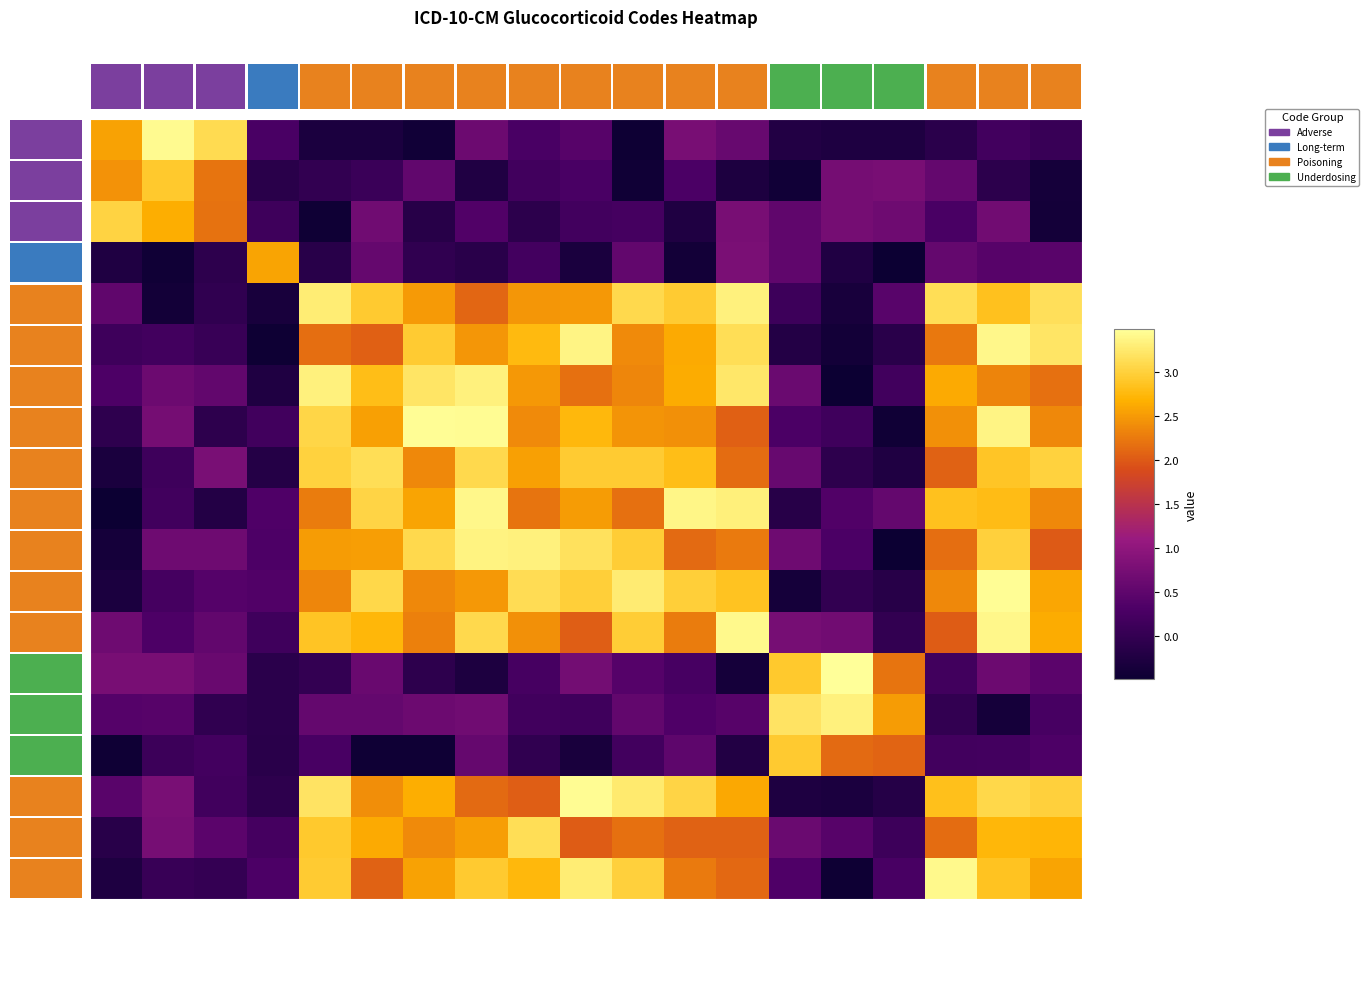

Reading left to right, what are all the values shown in this chart?

row_0: Adverse effect A=2.6	Adverse effect S=3.4	Adverse effect D=3.1	Long term use=0.3	Poisoning acc A=-0.3	Poisoning acc S=-0.3	Poisoning acc D=-0.4	Poisoning assault A=0.6	Poisoning assault S=0.3	Poisoning assault D=0.4	Poisoning self A=-0.5	Poisoning self S=0.8	Poisoning self D=0.6	Underdosing D=-0.2	Underdosing S=-0.3	Underdosing A=-0.3	Poisoning undet D=-0.1	Poisoning undet S=0.2	Poisoning undet A=0.1
row_1: Adverse effect A=2.4	Adverse effect S=2.9	Adverse effect D=2.2	Long term use=-0.1	Poisoning acc A=-0.0	Poisoning acc S=0.1	Poisoning acc D=0.5	Poisoning assault A=-0.2	Poisoning assault S=0.2	Poisoning assault D=0.3	Poisoning self A=-0.4	Poisoning self S=0.3	Poisoning self D=-0.3	Underdosing D=-0.4	Underdosing S=0.7	Underdosing A=0.8	Poisoning undet D=0.6	Poisoning undet S=-0.1	Poisoning undet A=-0.4
row_2: Adverse effect A=3.0	Adverse effect S=2.7	Adverse effect D=2.2	Long term use=0.1	Poisoning acc A=-0.5	Poisoning acc S=0.7	Poisoning acc D=-0.2	Poisoning assault A=0.4	Poisoning assault S=-0.1	Poisoning assault D=0.2	Poisoning self A=0.2	Poisoning self S=-0.3	Poisoning self D=0.8	Underdosing D=0.5	Underdosing S=0.7	Underdosing A=0.7	Poisoning undet D=0.3	Poisoning undet S=0.7	Poisoning undet A=-0.4
row_3: Adverse effect A=-0.2	Adverse effect S=-0.4	Adverse effect D=-0.1	Long term use=2.6	Poisoning acc A=-0.1	Poisoning acc S=0.6	Poisoning acc D=-0.0	Poisoning assault A=-0.1	Poisoning assault S=0.2	Poisoning assault D=-0.3	Poisoning self A=0.5	Poisoning self S=-0.4	Poisoning self D=0.8	Underdosing D=0.5	Underdosing S=-0.2	Underdosing A=-0.5	Poisoning undet D=0.6	Poisoning undet S=0.4	Poisoning undet A=0.4
row_4: Adverse effect A=0.5	Adverse effect S=-0.4	Adverse effect D=-0.0	Long term use=-0.3	Poisoning acc A=3.3	Poisoning acc S=2.9	Poisoning acc D=2.5	Poisoning assault A=2.1	Poisoning assault S=2.5	Poisoning assault D=2.5	Poisoning self A=3.1	Poisoning self S=3.0	Poisoning self D=3.3	Underdosing D=0.1	Underdosing S=-0.3	Underdosing A=0.4	Poisoning undet D=3.1	Poisoning undet S=2.8	Poisoning undet A=3.2
row_5: Adverse effect A=0.1	Adverse effect S=0.2	Adverse effect D=0.1	Long term use=-0.5	Poisoning acc A=2.2	Poisoning acc S=2.0	Poisoning acc D=3.0	Poisoning assault A=2.5	Poisoning assault S=2.8	Poisoning assault D=3.4	Poisoning self A=2.4	Poisoning self S=2.6	Poisoning self D=3.1	Underdosing D=-0.2	Underdosing S=-0.4	Underdosing A=-0.1	Poisoning undet D=2.2	Poisoning undet S=3.4	Poisoning undet A=3.2
row_6: Adverse effect A=0.3	Adverse effect S=0.6	Adverse effect D=0.5	Long term use=-0.3	Poisoning acc A=3.3	Poisoning acc S=2.8	Poisoning acc D=3.2	Poisoning assault A=3.3	Poisoning assault S=2.5	Poisoning assault D=2.2	Poisoning self A=2.3	Poisoning self S=2.6	Poisoning self D=3.2	Underdosing D=0.6	Underdosing S=-0.5	Underdosing A=0.2	Poisoning undet D=2.6	Poisoning undet S=2.3	Poisoning undet A=2.2
row_7: Adverse effect A=-0.1	Adverse effect S=0.7	Adverse effect D=-0.1	Long term use=0.2	Poisoning acc A=3.1	Poisoning acc S=2.5	Poisoning acc D=3.5	Poisoning assault A=3.4	Poisoning assault S=2.4	Poisoning assault D=2.7	Poisoning self A=2.5	Poisoning self S=2.4	Poisoning self D=2.1	Underdosing D=0.3	Underdosing S=0.2	Underdosing A=-0.4	Poisoning undet D=2.4	Poisoning undet S=3.4	Poisoning undet A=2.4
row_8: Adverse effect A=-0.3	Adverse effect S=0.1	Adverse effect D=0.8	Long term use=-0.2	Poisoning acc A=3.0	Poisoning acc S=3.1	Poisoning acc D=2.4	Poisoning assault A=3.1	Poisoning assault S=2.6	Poisoning assault D=2.9	Poisoning self A=3.0	Poisoning self S=2.8	Poisoning self D=2.1	Underdosing D=0.6	Underdosing S=-0.1	Underdosing A=-0.3	Poisoning undet D=2.1	Poisoning undet S=2.9	Poisoning undet A=3.0
row_9: Adverse effect A=-0.5	Adverse effect S=0.2	Adverse effect D=-0.2	Long term use=0.3	Poisoning acc A=2.3	Poisoning acc S=3.0	Poisoning acc D=2.6	Poisoning assault A=3.4	Poisoning assault S=2.2	Poisoning assault D=2.5	Poisoning self A=2.2	Poisoning self S=3.4	Poisoning self D=3.3	Underdosing D=-0.2	Underdosing S=0.4	Underdosing A=0.6	Poisoning undet D=2.8	Poisoning undet S=2.8	Poisoning undet A=2.4
row_10: Adverse effect A=-0.4	Adverse effect S=0.7	Adverse effect D=0.7	Long term use=0.3	Poisoning acc A=2.5	Poisoning acc S=2.5	Poisoning acc D=3.1	Poisoning assault A=3.3	Poisoning assault S=3.3	Poisoning assault D=3.2	Poisoning self A=3.0	Poisoning self S=2.1	Poisoning self D=2.2	Underdosing D=0.7	Underdosing S=0.3	Underdosing A=-0.5	Poisoning undet D=2.2	Poisoning undet S=3.0	Poisoning undet A=2.0
row_11: Adverse effect A=-0.3	Adverse effect S=0.2	Adverse effect D=0.4	Long term use=0.3	Poisoning acc A=2.3	Poisoning acc S=3.1	Poisoning acc D=2.4	Poisoning assault A=2.5	Poisoning assault S=3.1	Poisoning assault D=3.0	Poisoning self A=3.3	Poisoning self S=3.0	Poisoning self D=2.9	Underdosing D=-0.4	Underdosing S=-0.0	Underdosing A=-0.2	Poisoning undet D=2.4	Poisoning undet S=3.5	Poisoning undet A=2.6
row_12: Adverse effect A=0.7	Adverse effect S=0.3	Adverse effect D=0.5	Long term use=0.2	Poisoning acc A=2.9	Poisoning acc S=2.7	Poisoning acc D=2.3	Poisoning assault A=3.1	Poisoning assault S=2.4	Poisoning assault D=2.0	Poisoning self A=3.0	Poisoning self S=2.3	Poisoning self D=3.4	Underdosing D=0.7	Underdosing S=0.7	Underdosing A=-0.0	Poisoning undet D=2.0	Poisoning undet S=3.4	Poisoning undet A=2.6
row_13: Adverse effect A=0.8	Adverse effect S=0.8	Adverse effect D=0.6	Long term use=-0.1	Poisoning acc A=0.0	Poisoning acc S=0.6	Poisoning acc D=-0.1	Poisoning assault A=-0.3	Poisoning assault S=0.2	Poisoning assault D=0.7	Poisoning self A=0.4	Poisoning self S=0.2	Poisoning self D=-0.4	Underdosing D=2.9	Underdosing S=3.5	Underdosing A=2.2	Poisoning undet D=0.2	Poisoning undet S=0.6	Poisoning undet A=0.5
row_14: Adverse effect A=0.4	Adverse effect S=0.4	Adverse effect D=-0.0	Long term use=-0.1	Poisoning acc A=0.6	Poisoning acc S=0.6	Poisoning acc D=0.6	Poisoning assault A=0.7	Poisoning assault S=0.2	Poisoning assault D=0.2	Poisoning self A=0.5	Poisoning self S=0.3	Poisoning self D=0.4	Underdosing D=3.2	Underdosing S=3.3	Underdosing A=2.5	Poisoning undet D=-0.0	Poisoning undet S=-0.4	Poisoning undet A=0.3
row_15: Adverse effect A=-0.5	Adverse effect S=0.1	Adverse effect D=0.2	Long term use=-0.1	Poisoning acc A=0.3	Poisoning acc S=-0.5	Poisoning acc D=-0.5	Poisoning assault A=0.6	Poisoning assault S=-0.0	Poisoning assault D=-0.3	Poisoning self A=0.2	Poisoning self S=0.5	Poisoning self D=-0.2	Underdosing D=2.9	Underdosing S=2.1	Underdosing A=2.1	Poisoning undet D=0.2	Poisoning undet S=0.2	Poisoning undet A=0.3
row_16: Adverse effect A=0.4	Adverse effect S=0.8	Adverse effect D=0.2	Long term use=-0.1	Poisoning acc A=3.2	Poisoning acc S=2.4	Poisoning acc D=2.7	Poisoning assault A=2.1	Poisoning assault S=2.0	Poisoning assault D=3.4	Poisoning self A=3.3	Poisoning self S=3.0	Poisoning self D=2.6	Underdosing D=-0.3	Underdosing S=-0.3	Underdosing A=-0.2	Poisoning undet D=2.8	Poisoning undet S=3.1	Poisoning undet A=3.0
row_17: Adverse effect A=-0.1	Adverse effect S=0.7	Adverse effect D=0.5	Long term use=0.2	Poisoning acc A=2.9	Poisoning acc S=2.6	Poisoning acc D=2.4	Poisoning assault A=2.5	Poisoning assault S=3.1	Poisoning assault D=2.0	Poisoning self A=2.2	Poisoning self S=2.1	Poisoning self D=2.1	Underdosing D=0.6	Underdosing S=0.4	Underdosing A=0.1	Poisoning undet D=2.1	Poisoning undet S=2.7	Poisoning undet A=2.7
row_18: Adverse effect A=-0.3	Adverse effect S=0.1	Adverse effect D=0.0	Long term use=0.3	Poisoning acc A=3.0	Poisoning acc S=2.1	Poisoning acc D=2.6	Poisoning assault A=2.9	Poisoning assault S=2.8	Poisoning assault D=3.3	Poisoning self A=3.0	Poisoning self S=2.2	Poisoning self D=2.1	Underdosing D=0.3	Underdosing S=-0.5	Underdosing A=0.3	Poisoning undet D=3.4	Poisoning undet S=2.9	Poisoning undet A=2.6